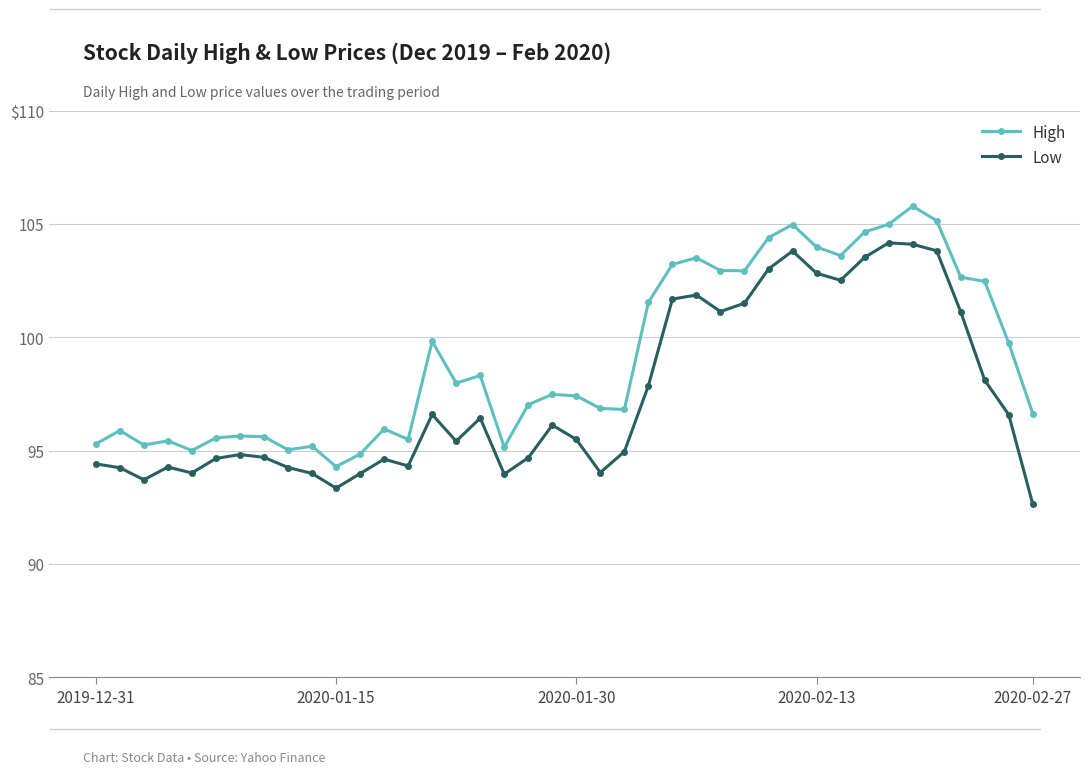

What are all the series names shown in the legend?

High, Low